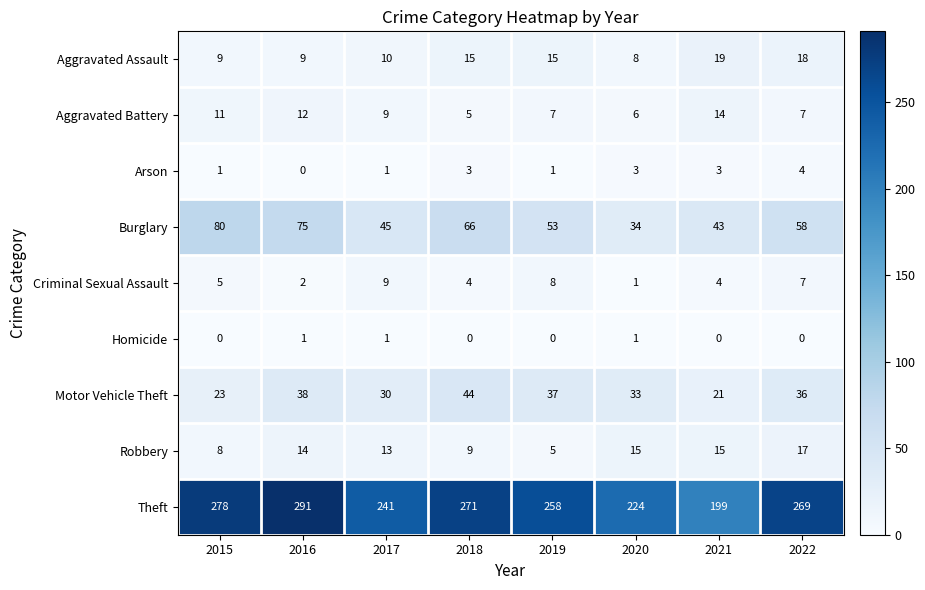

What is the maximum value for Arson?

4